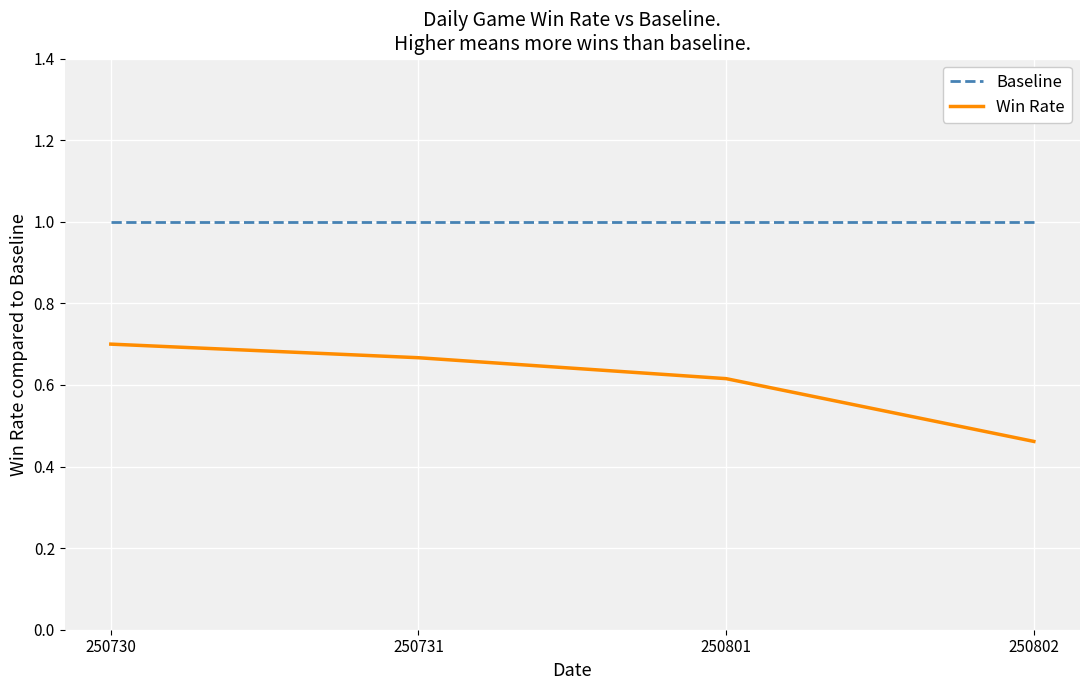

At 250802, list the series in order from largest to smallest.

Baseline, Win Rate